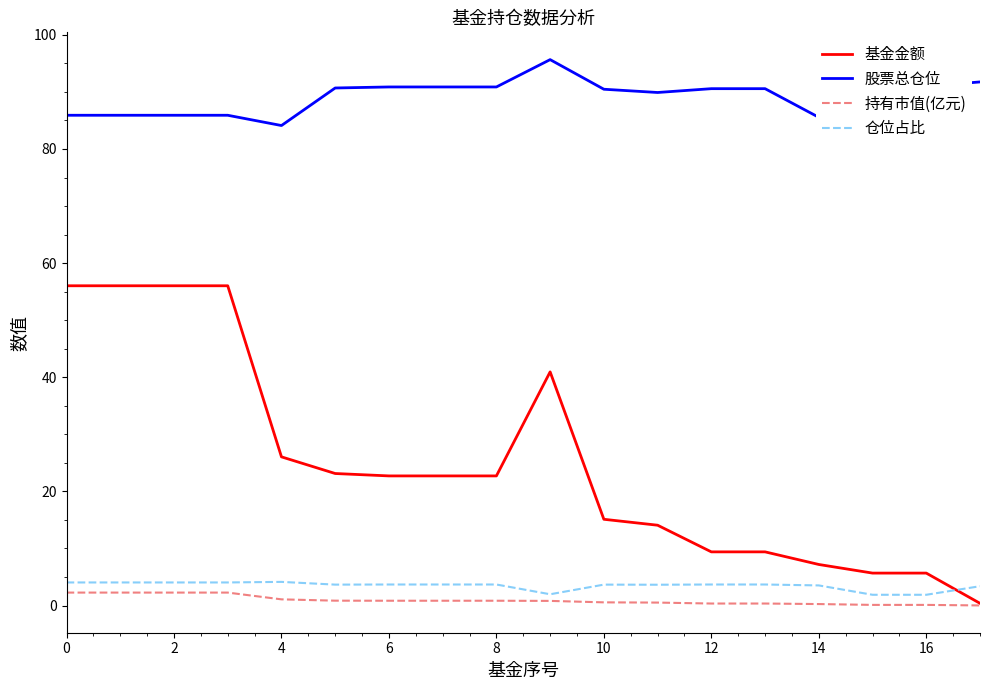

True or false: 仓位占比 and 基金金额 cross at least once.

True